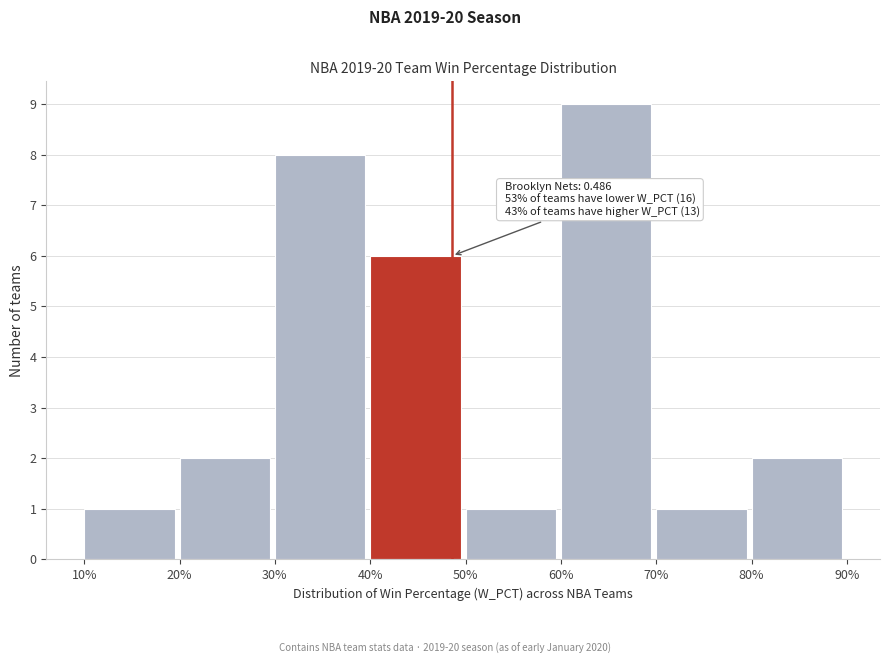

Reading left to right, extract all data points from this chart.

10%=1	20%=2	30%=8	40%=6	50%=1	60%=9	70%=1	80%=2